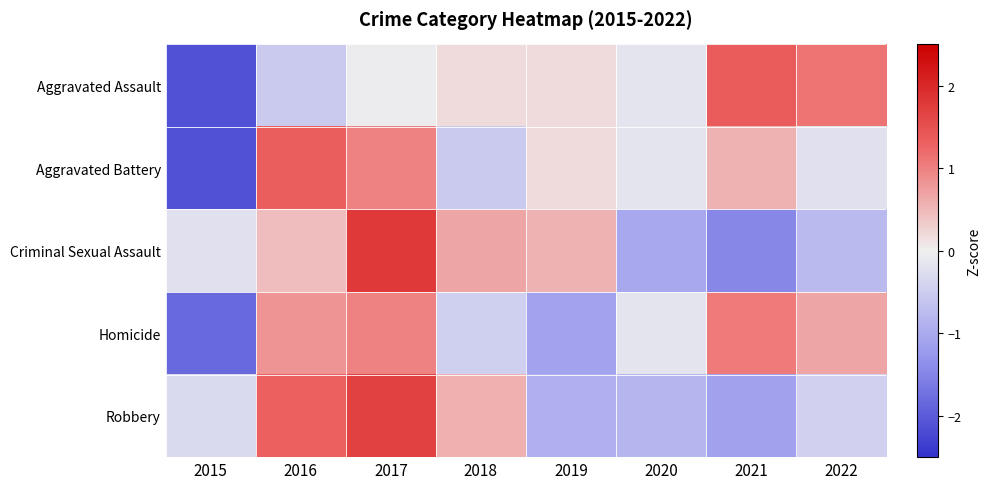

Reading right to left, extract all data points from this chart.

Aggravated Assault: 2022=1.1	2021=1.4	2020=-0.2	2019=0.2	2018=0.2	2017=-0.0	2016=-0.5	2015=-2.1
Aggravated Battery: 2022=-0.2	2021=0.6	2020=-0.2	2019=0.2	2018=-0.5	2017=1.0	2016=1.3	2015=-2.1
Criminal Sexual Assault: 2022=-0.8	2021=-1.5	2020=-1.0	2019=0.6	2018=0.7	2017=1.8	2016=0.5	2015=-0.2
Homicide: 2022=0.7	2021=1.1	2020=-0.2	2019=-1.1	2018=-0.5	2017=1.0	2016=0.8	2015=-1.8
Robbery: 2022=-0.4	2021=-1.1	2020=-0.8	2019=-0.9	2018=0.6	2017=1.7	2016=1.3	2015=-0.3